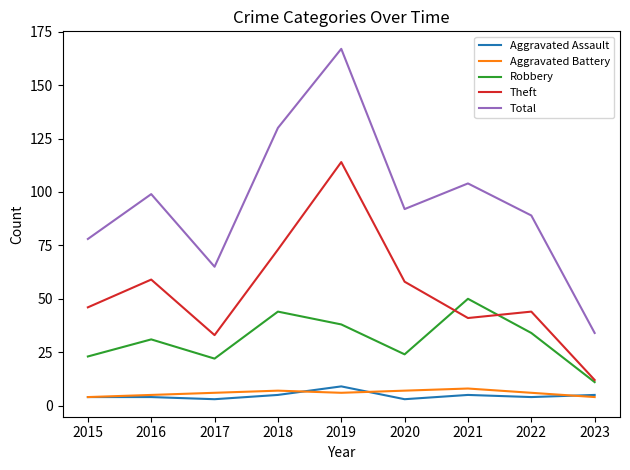

What is the difference between the highest and lowest values at 2022?

85